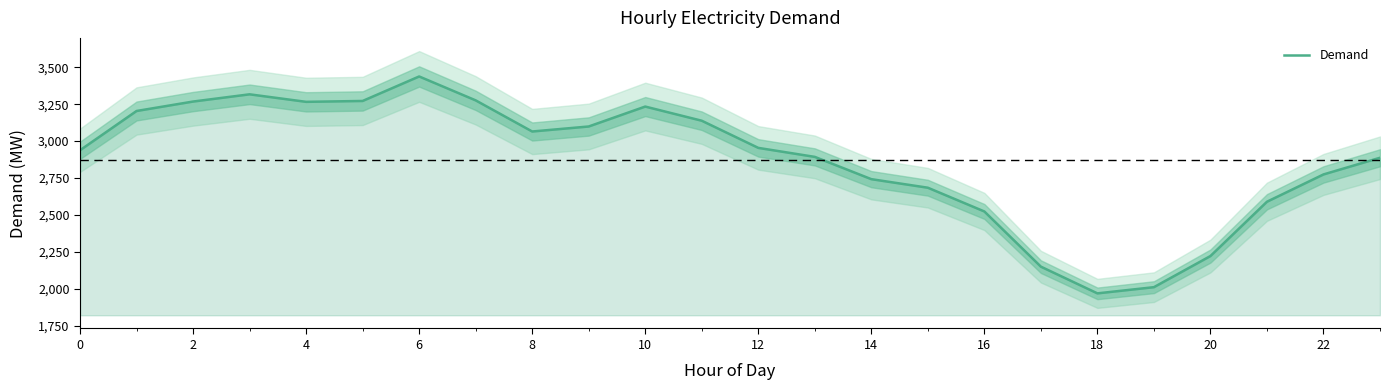

The value of Demand at 2 is 3268. True or false?

True